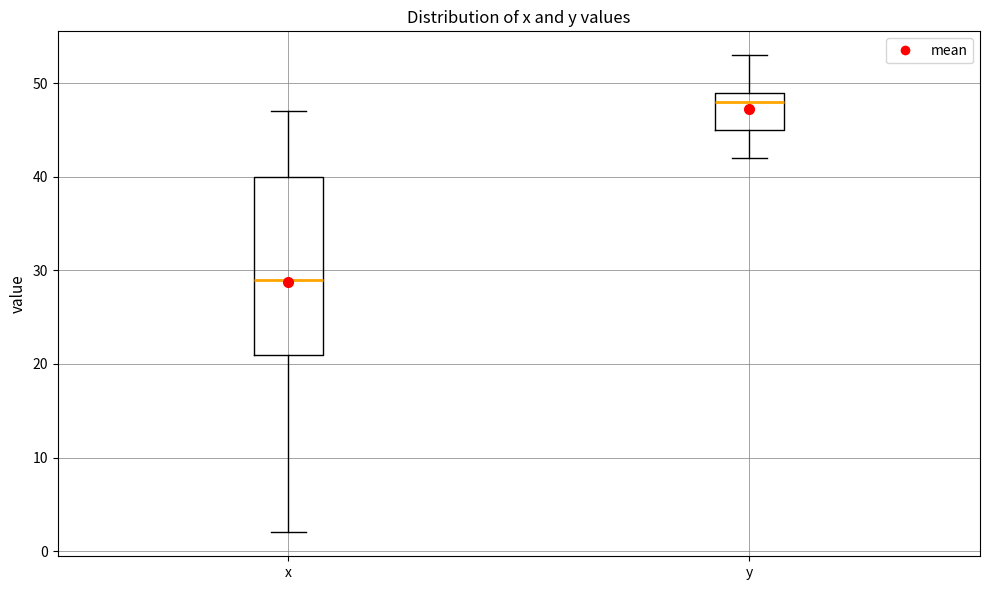

Which box's median line is the highest?

y